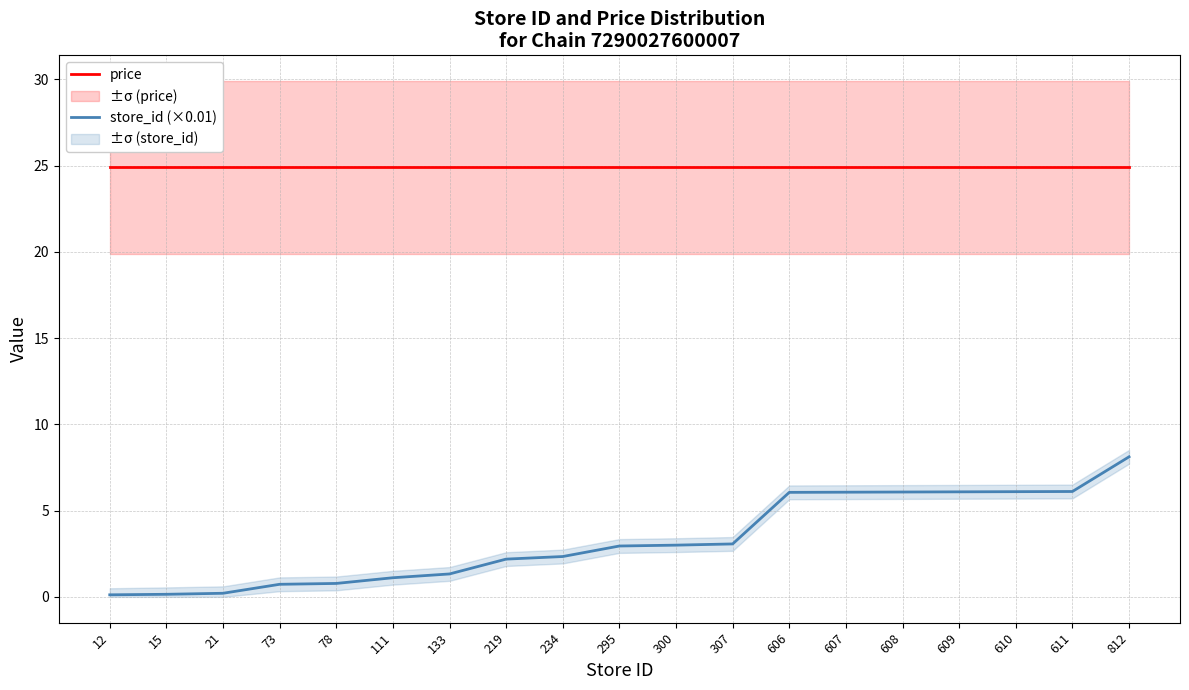

What is the lowest value of the price series?

24.9